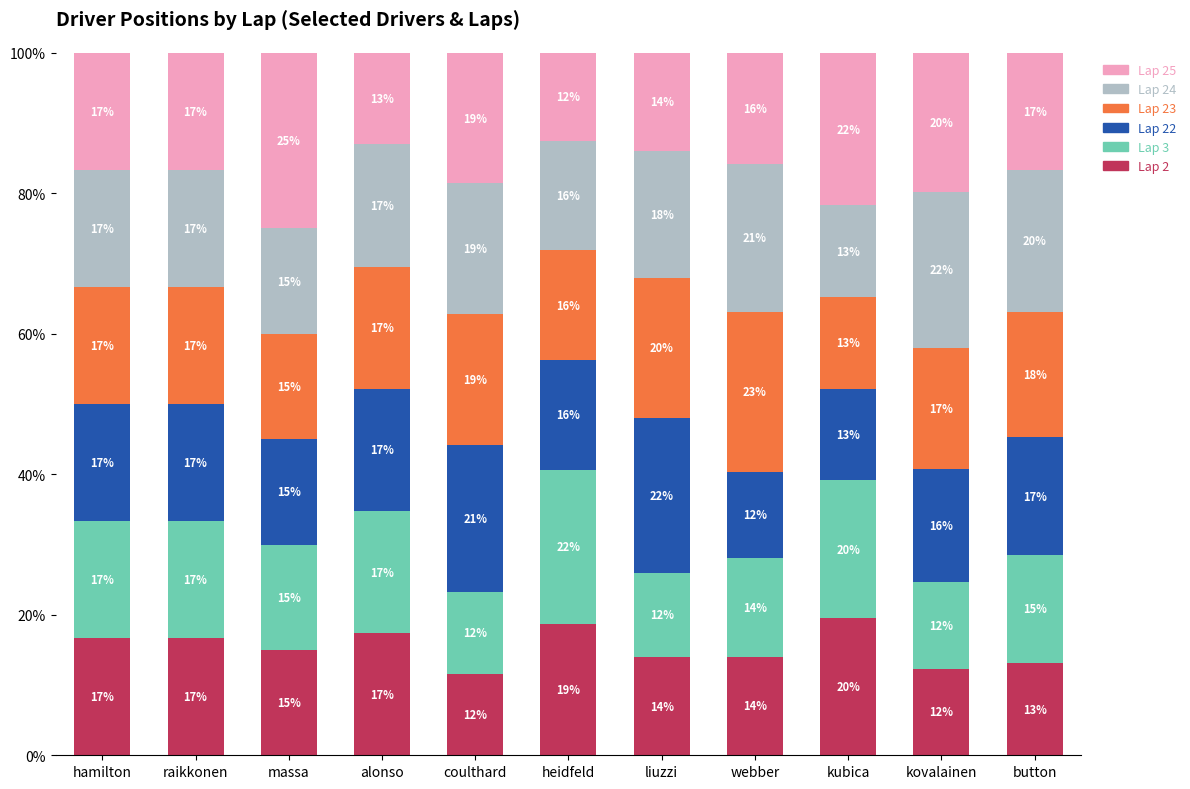

The value of Lap 2 at kovalainen is 18.6. True or false?

False